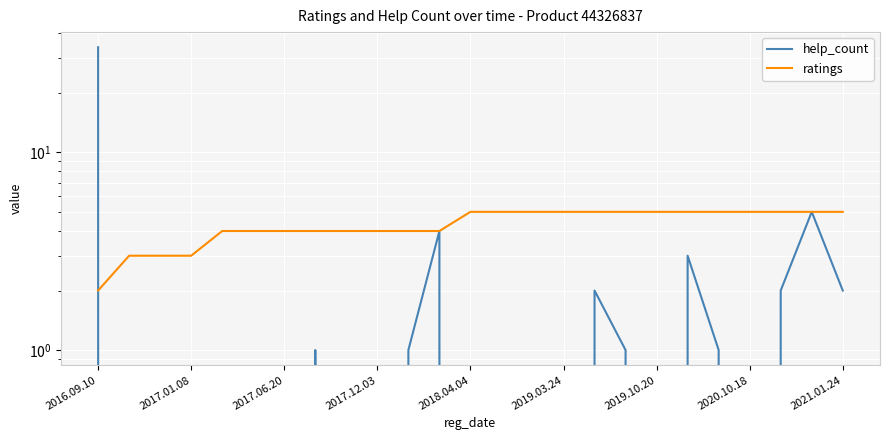

What is the sum of the ratings values at 20 and 10?

9